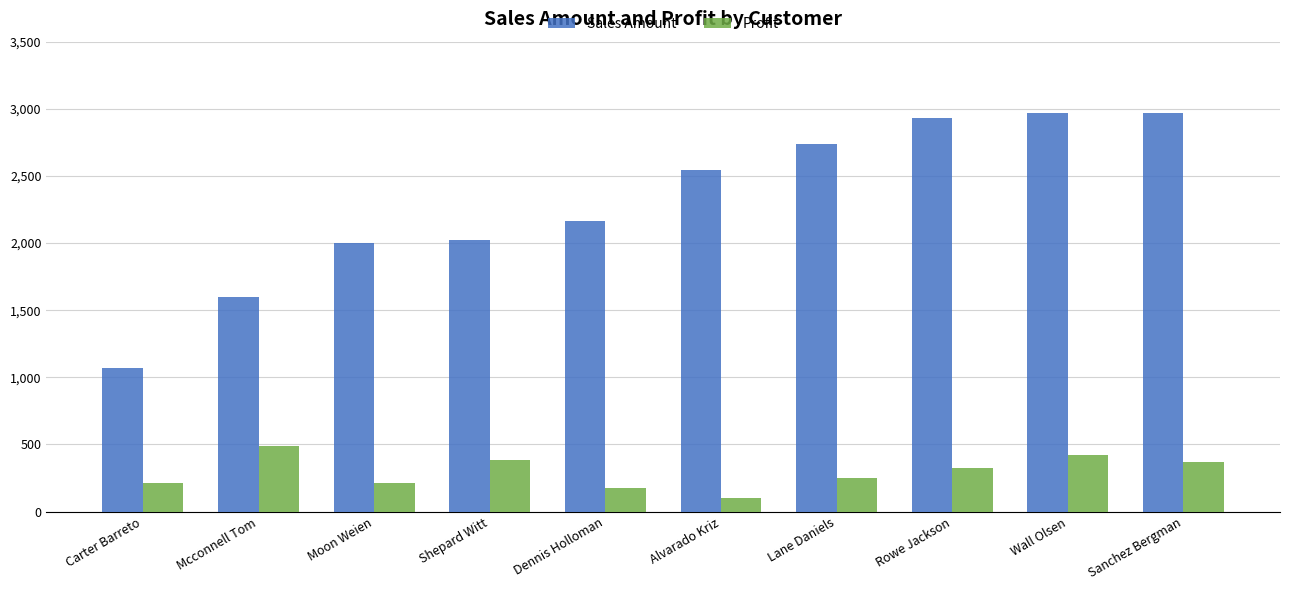

What is the label of the 10th bar from the left?

Sanchez Bergman